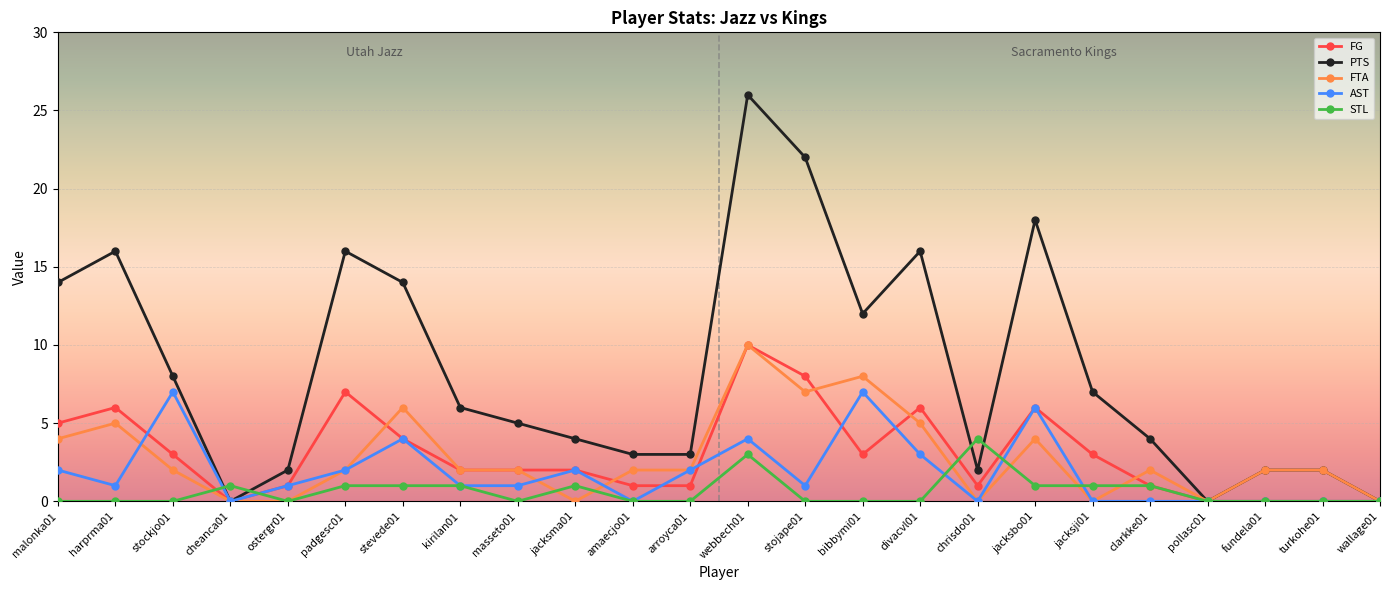

What is the difference between the highest and lowest values at clarkke01?

4